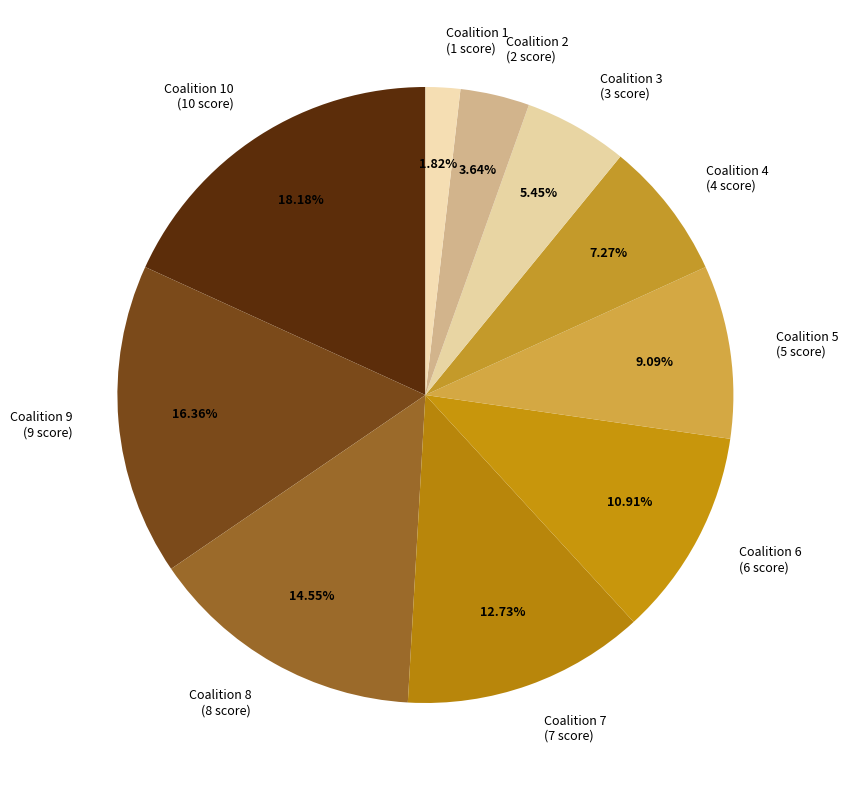

Is the sum of Coalition 8 (8 score) and Coalition 10 (10 score) greater than half?

No